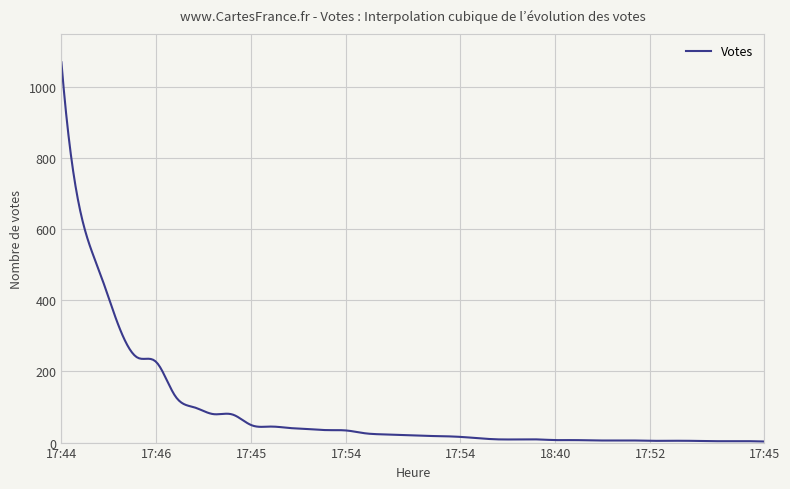

What is the maximum value shown in the chart?

1069.0